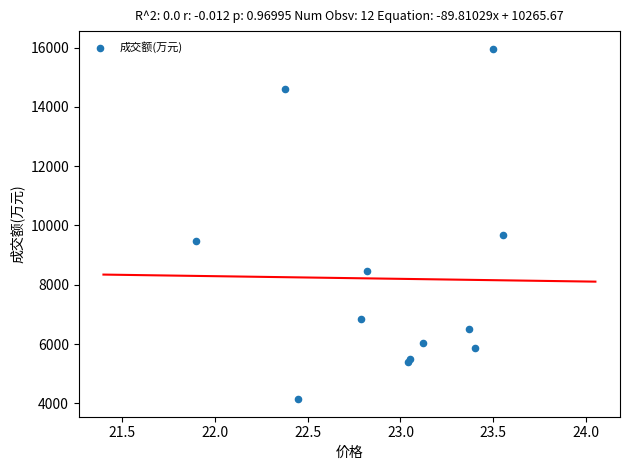

What Y value in the scatter plot is closest to 10052?

9689